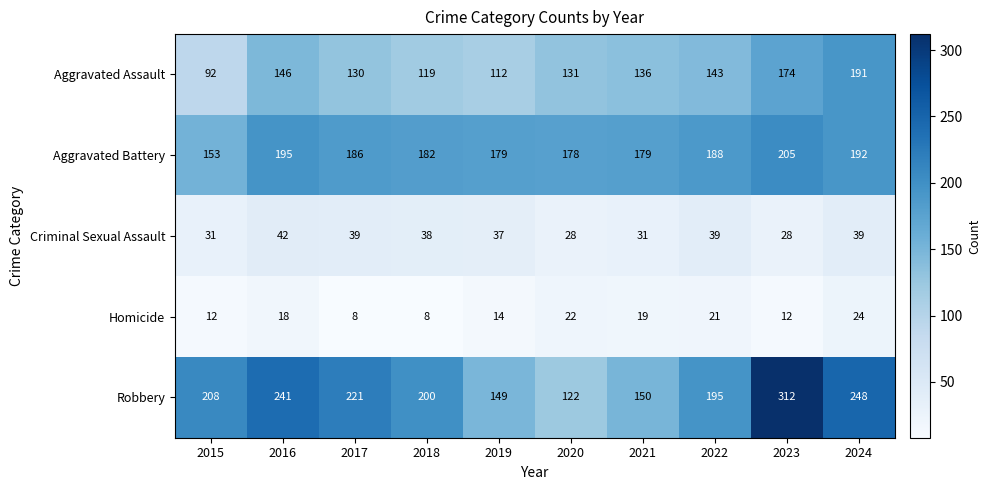

At which category is the sum across all series the highest?

2023